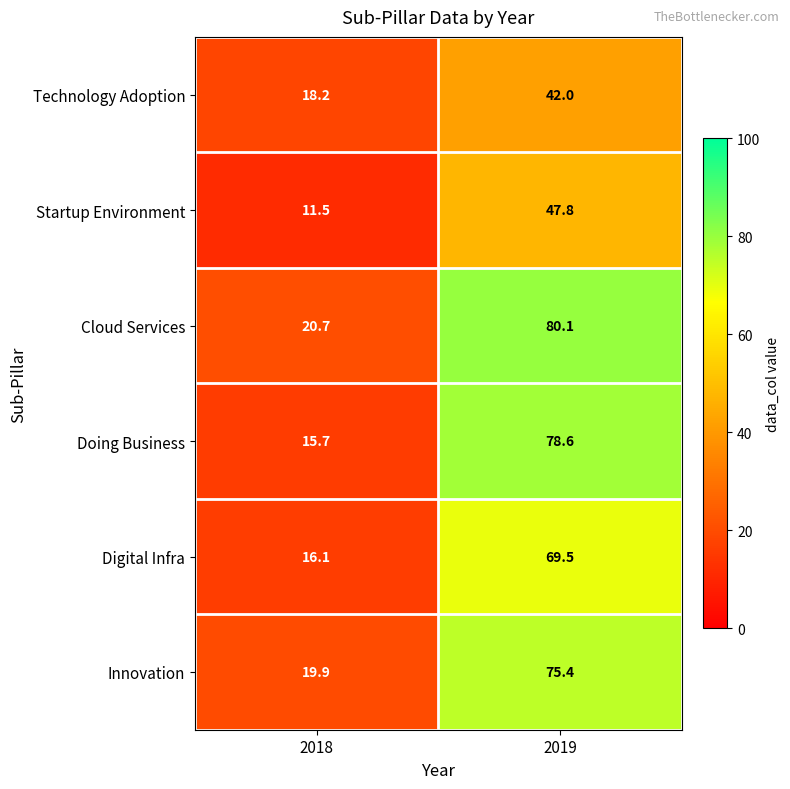

At how many categories does at least one series exceed 40?

1